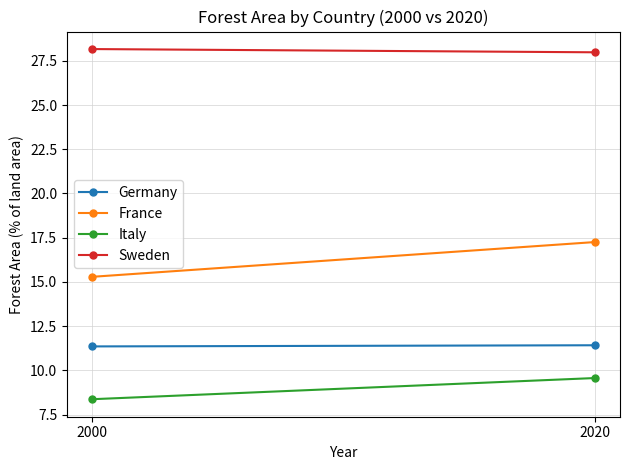

Is it true that Germany equals 11.4 at 2020?

True